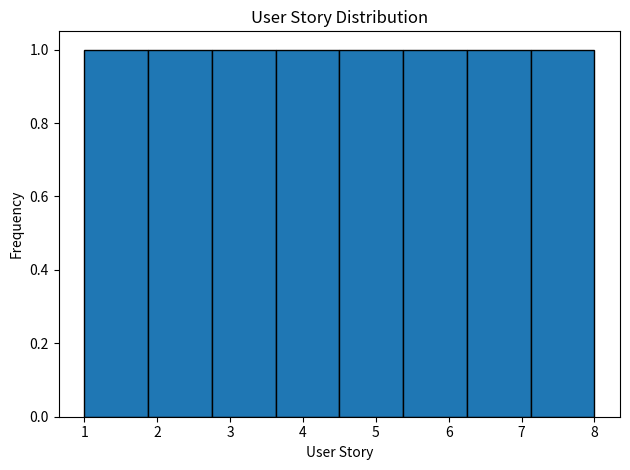

Reading left to right, transcribe this chart: for each bar, give the range it covers on the x-axis and its height. Neither the bar edges nor the heights are printed on the chart, so give them approximately, as read against the axes.

1.0 to 1.9: 1
1.9 to 2.8: 1
2.8 to 3.6: 1
3.6 to 4.5: 1
4.5 to 5.4: 1
5.4 to 6.3: 1
6.3 to 7.1: 1
7.1 to 8.0: 1